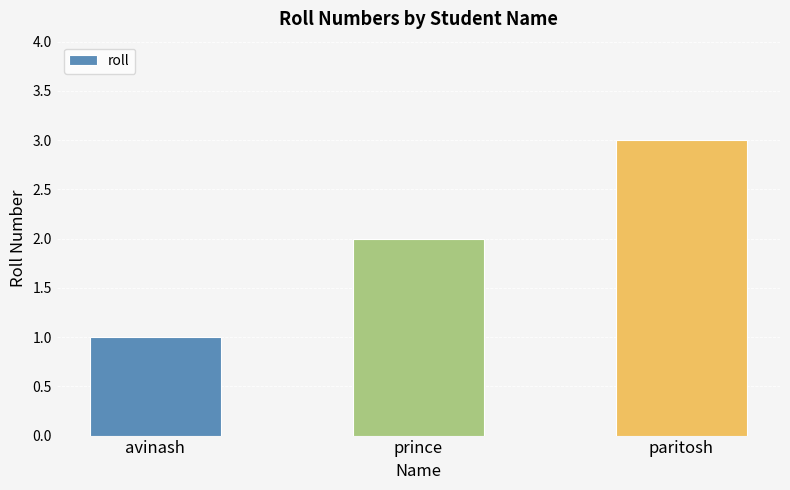

What is the average value?

2